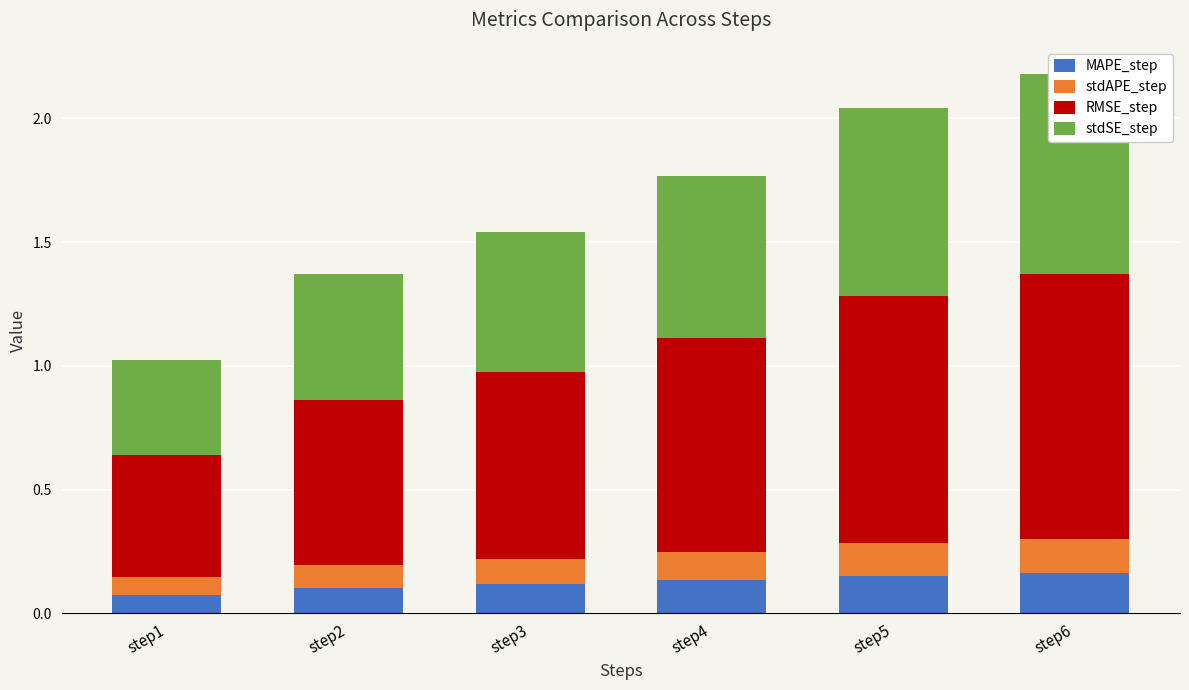

What are all the series names shown in the legend?

MAPE_step, stdAPE_step, RMSE_step, stdSE_step